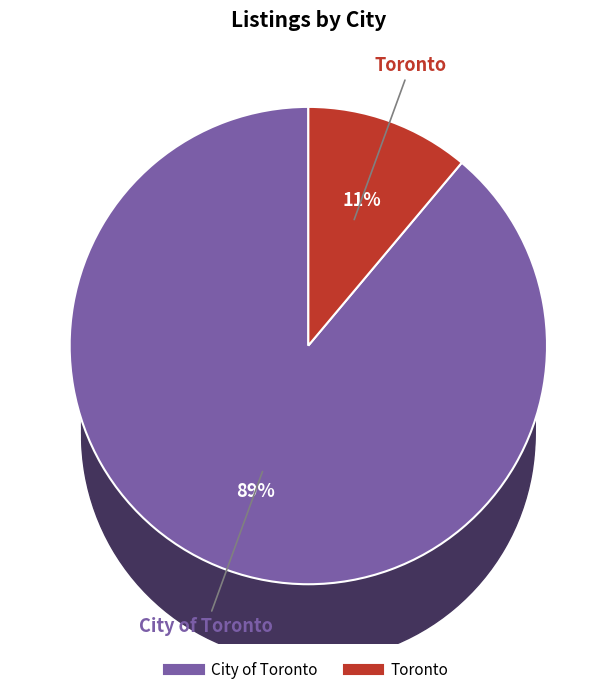

To the nearest percent, what is the difference between the largest and smallest slice percentages?

78%